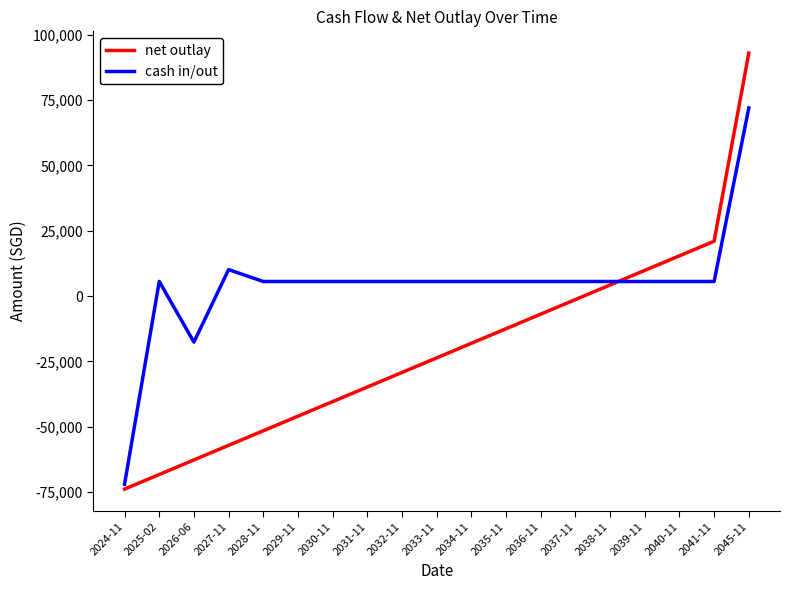

What is the difference between the cash in/out values at 2026-06 and 2028-11?

23198.7